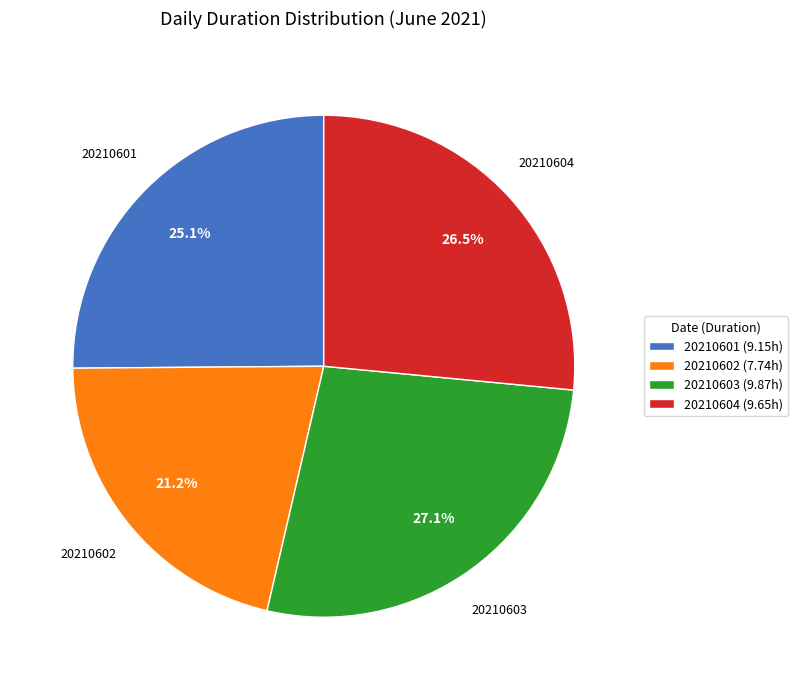

Is there any slice that represents more than half of the pie?

No